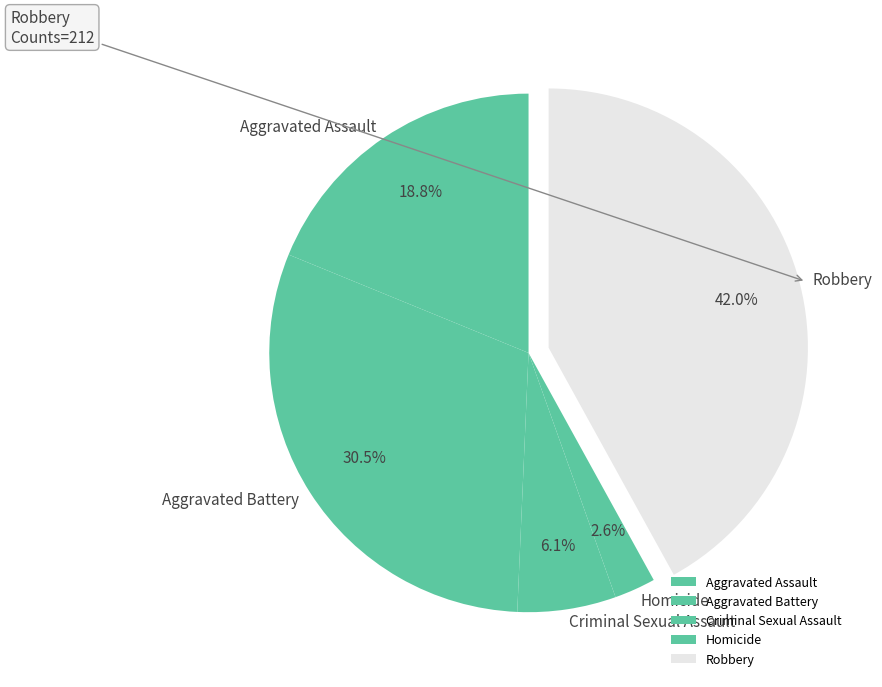

What is the ratio of the value at Robbery to the value at Aggravated Assault?

2.2